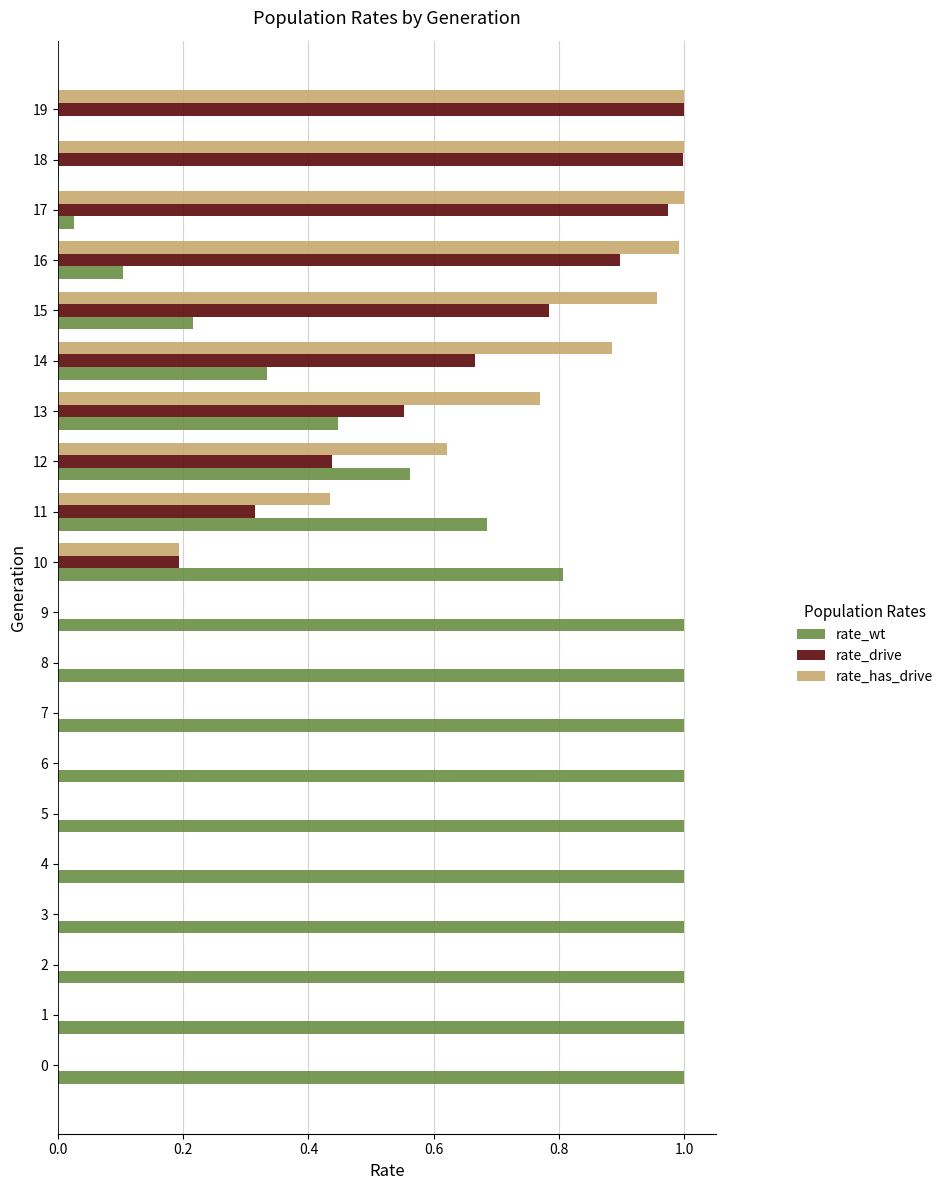

What is the sum of all rate_drive values?

6.8